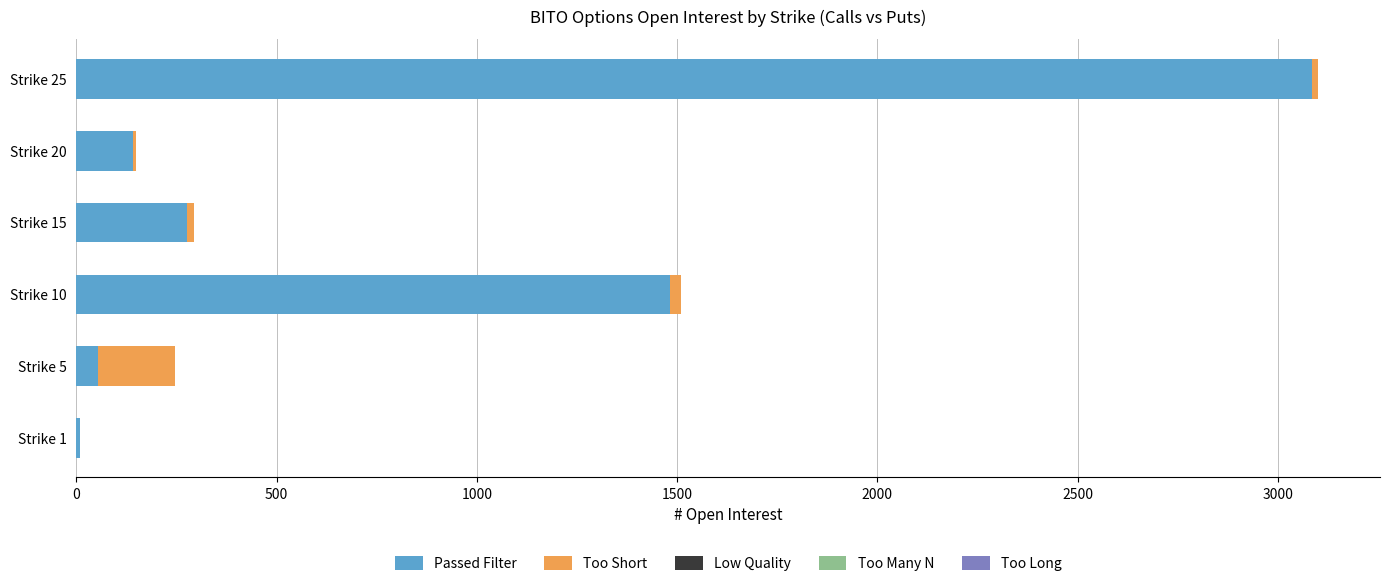

What is the highest value of the Passed Filter series?

3085